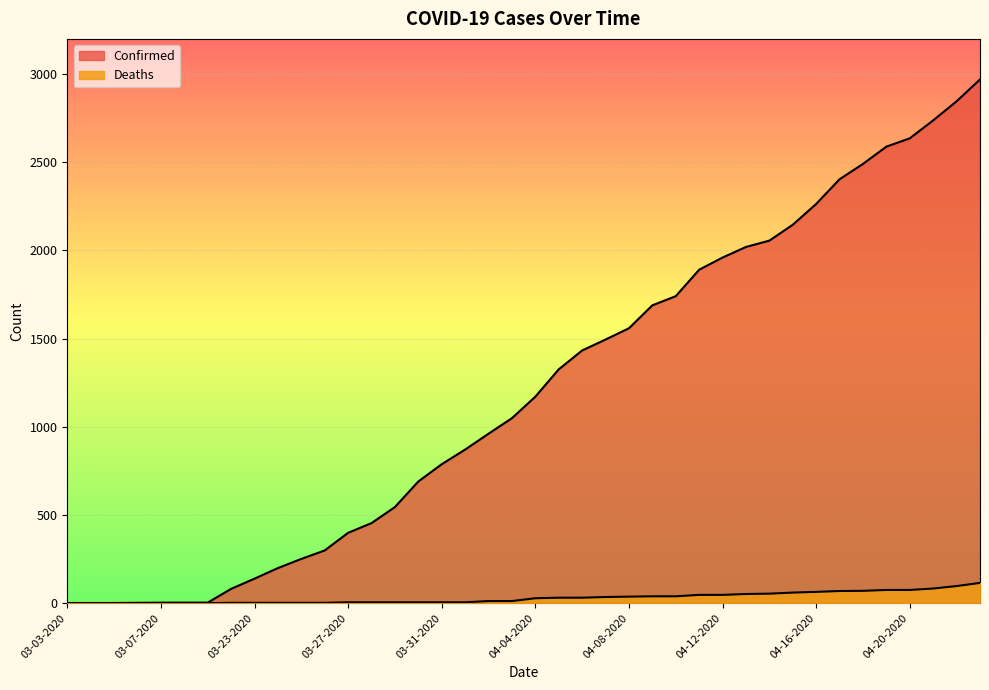

What is the difference between the Deaths values at 04-09-2020 and 04-03-2020?

27